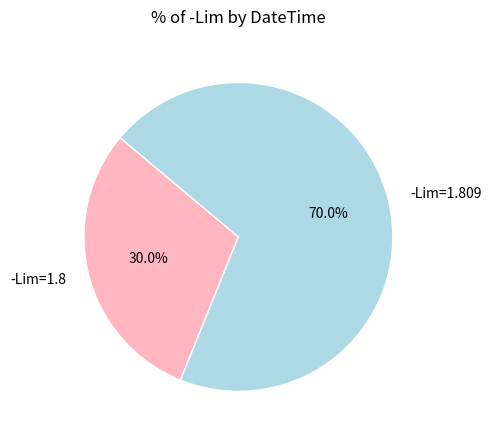

Do -Lim=1.809 and -Lim=1.8 together represent more than half of the pie?

Yes